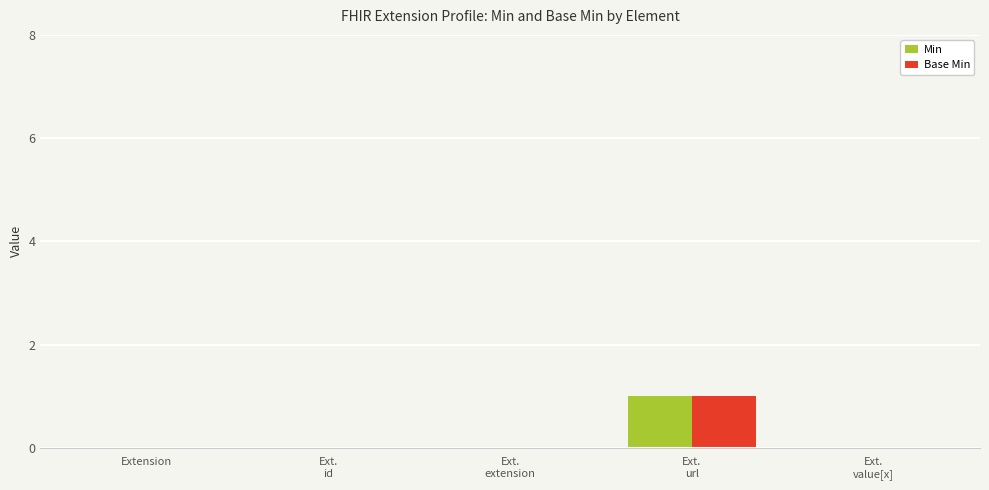

True or false: Base Min has a value of 1 at Ext.
url.

True